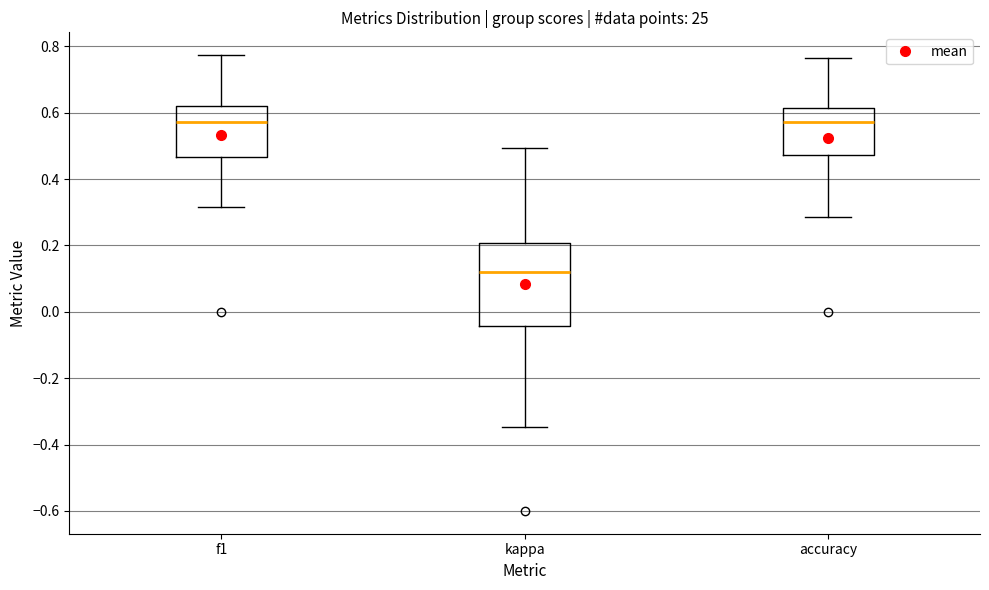

Reading left to right, transcribe this box plot: for each box, give where its median line is, the range the box spans, and where its two whiskers end, as read against the y-axis. The values are not printed on the chart, so give them approximately, as read against the axis.

f1: median 0.58, box 0.46 to 0.62, whiskers 0.32 to 0.78
kappa: median 0.12, box -0.04 to 0.20, whiskers -0.34 to 0.50
accuracy: median 0.58, box 0.48 to 0.62, whiskers 0.28 to 0.76